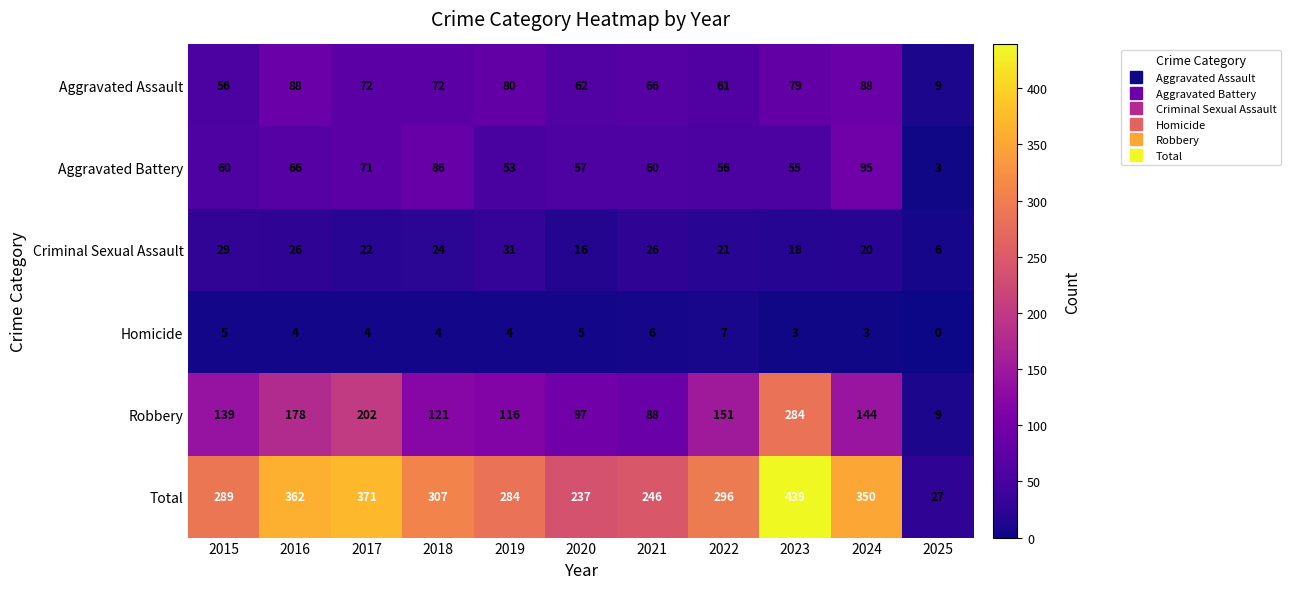

True or false: Total has a value of 80 at 2015.

False